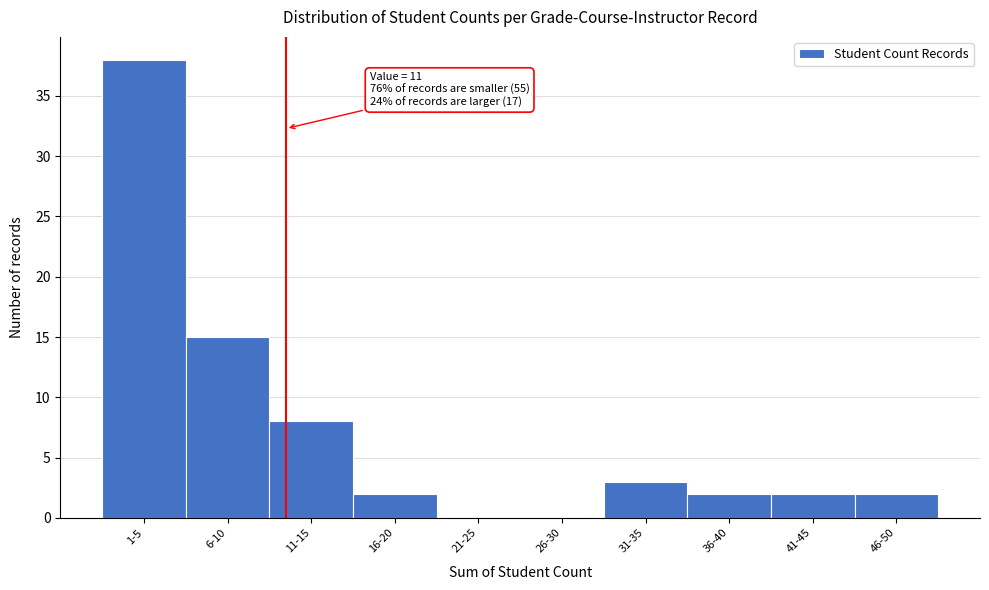

Reading left to right, what are all the values shown in this chart?

1-5=38	6-10=15	11-15=8	16-20=2	21-25=0	26-30=0	31-35=3	36-40=2	41-45=2	46-50=2